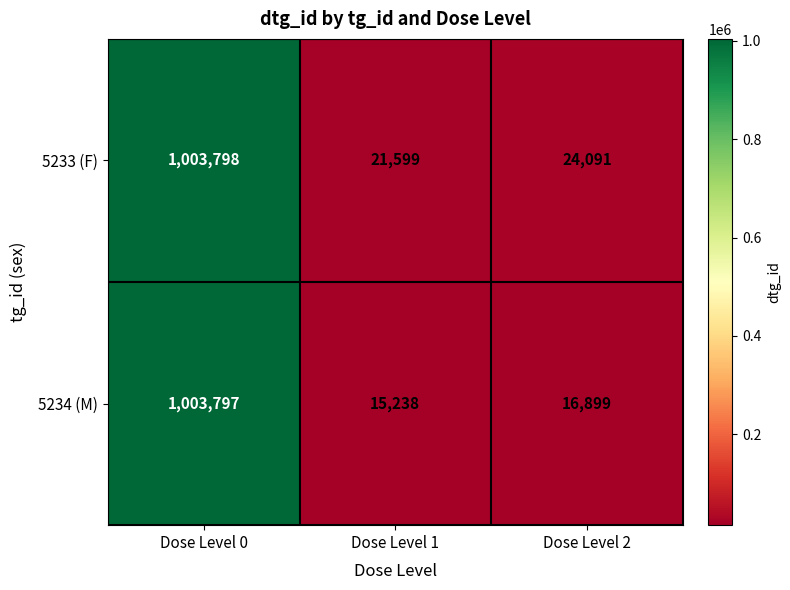

Reading right to left, what are all the values shown in this chart?

5233 (F): 24091	21599	1003798
5234 (M): 16899	15238	1003797